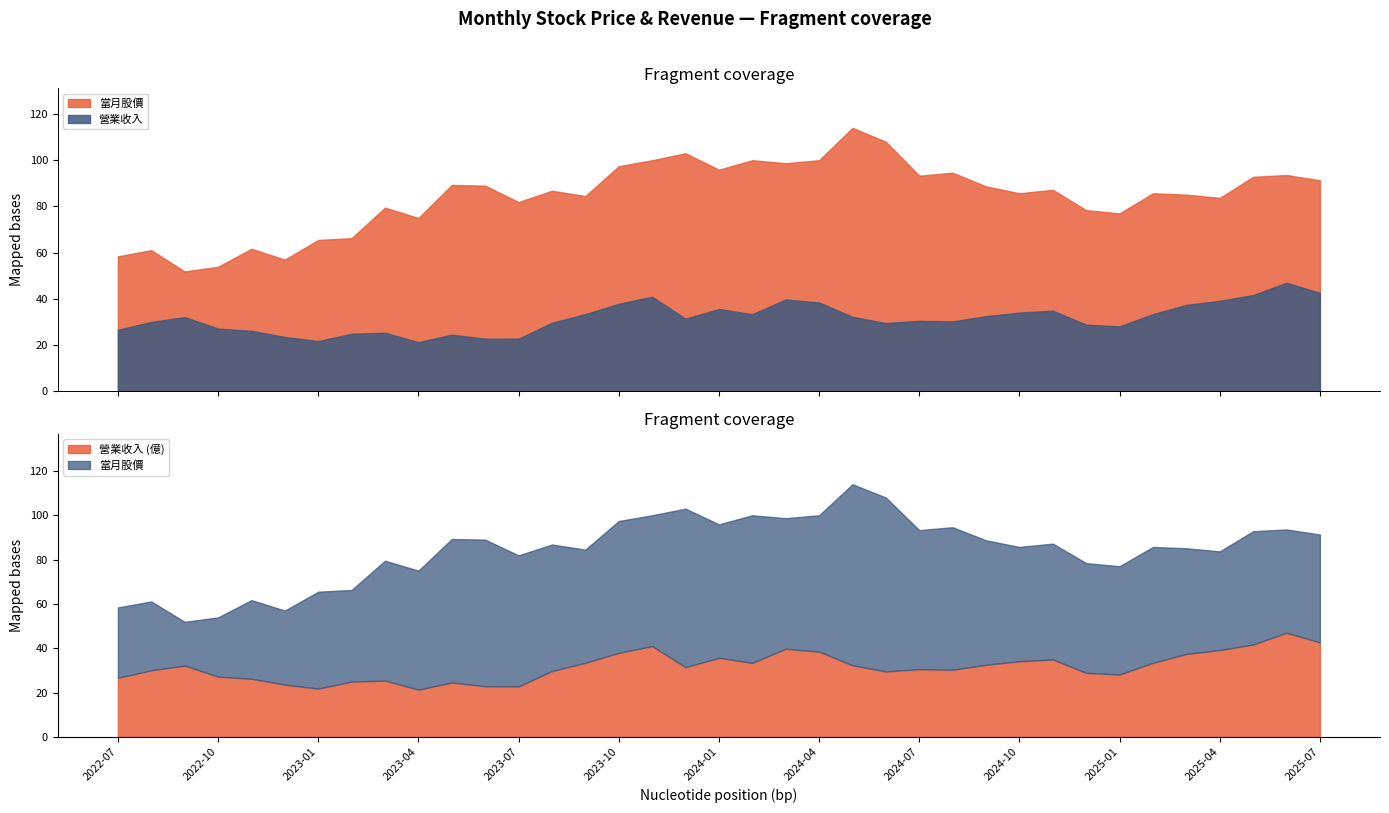

The value of 當月股價 at 2024-01 is 168.5. True or false?

False